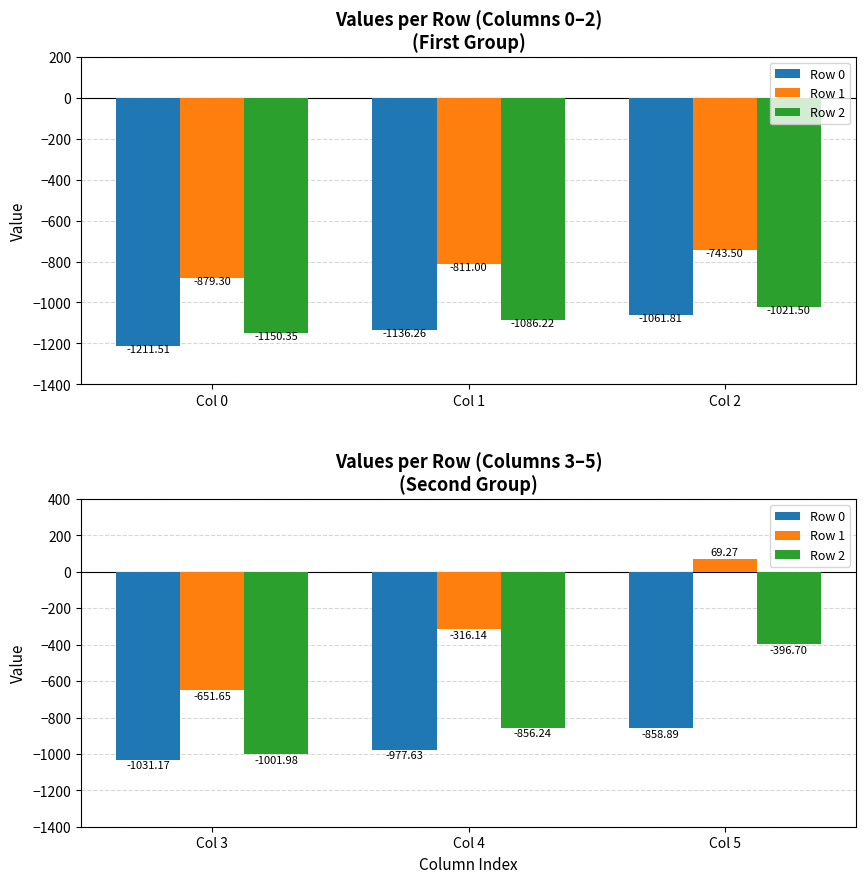

At how many categories does at least one series exceed -194?

1